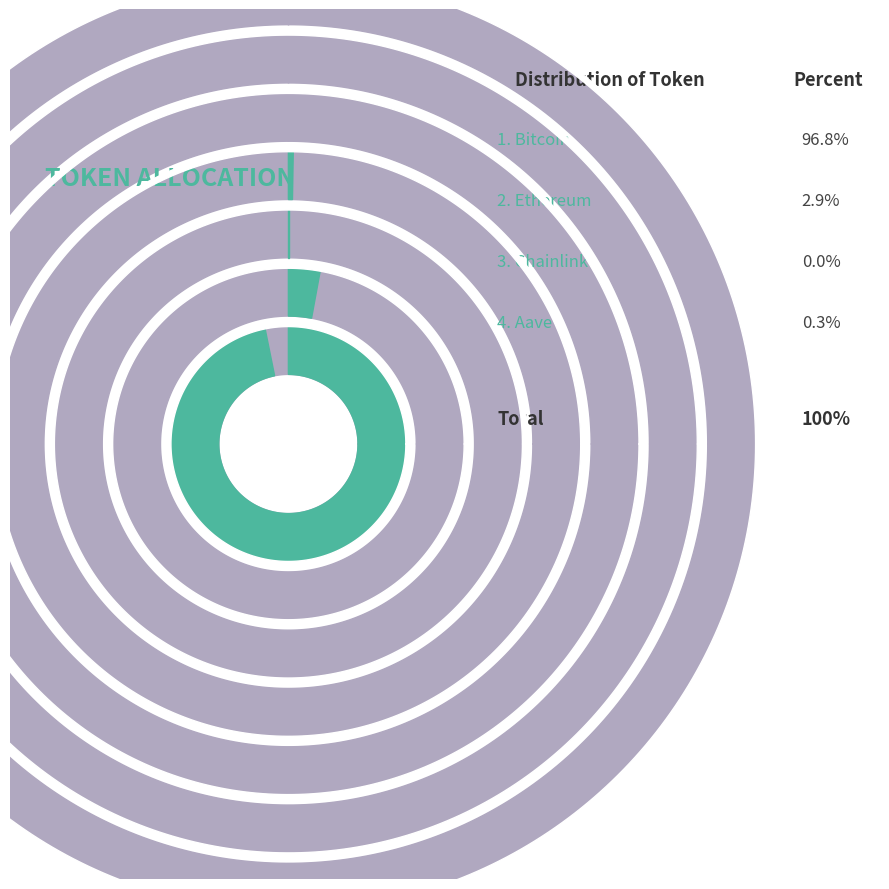

To the nearest percent, what portion does Bitcoin represent?

97%